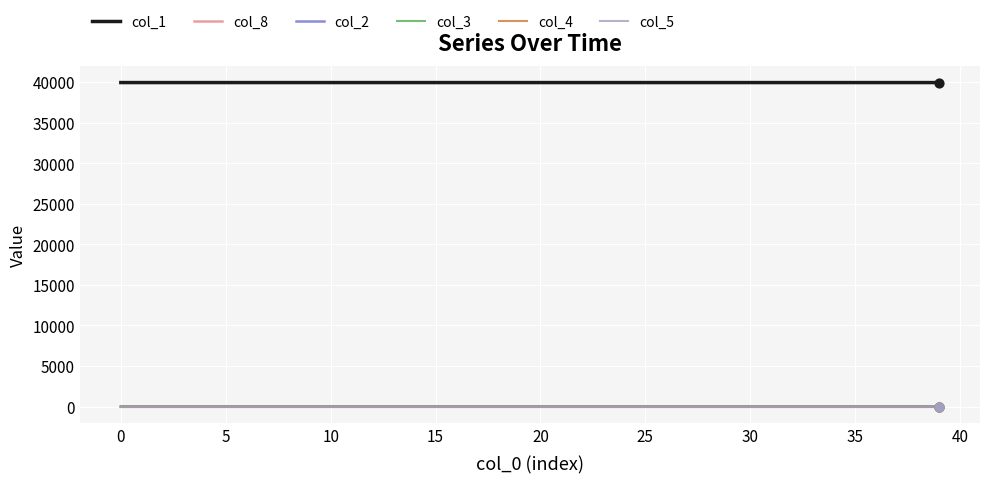

At how many categories does at least one series exceed 1901?

40